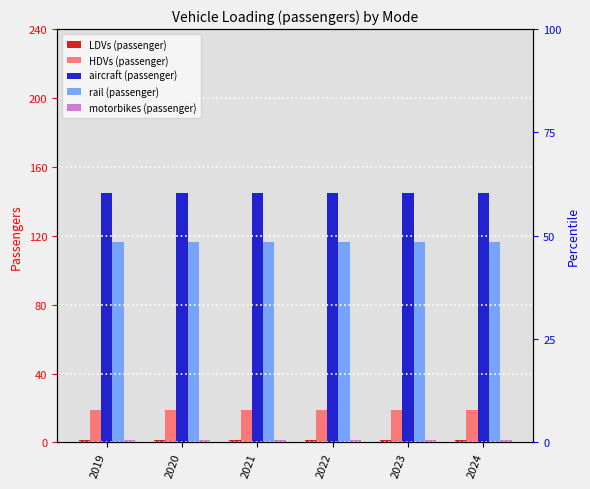

How many bars are there in total?

30